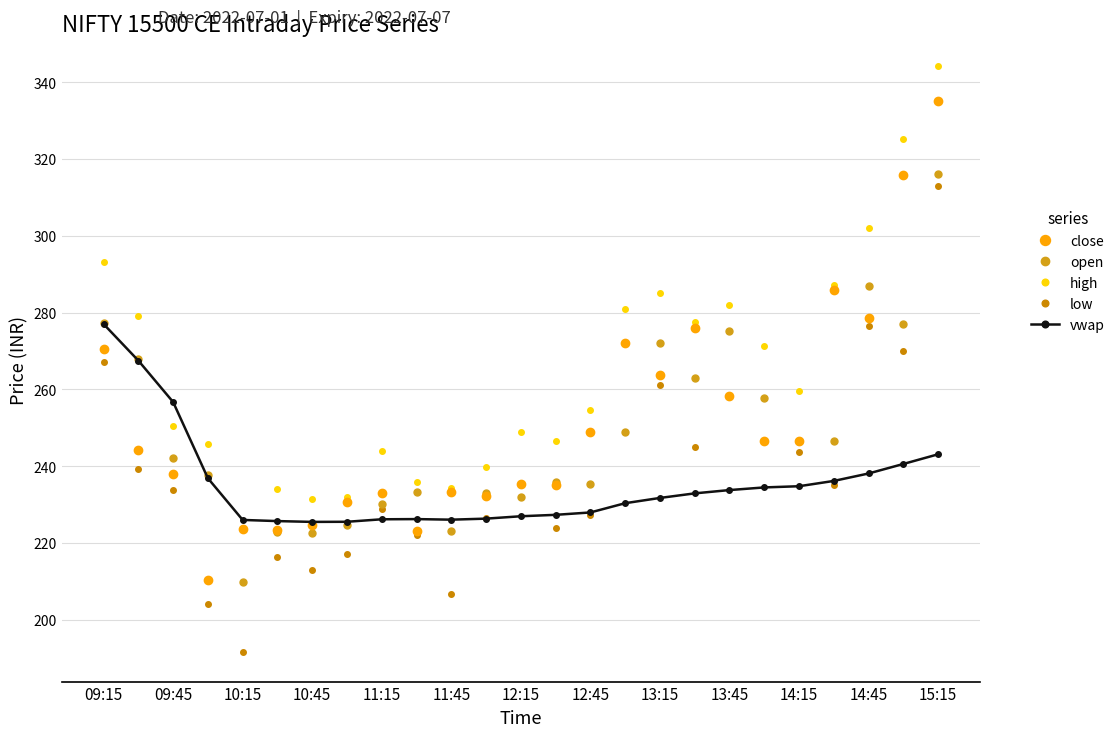

Reading left to right, transcribe all the data shown in this chart.

close: 270.6	244.2	238.1	210.4	223.7	223.4	224.7	230.6	232.9	223.2	233.2	232.2	235.3	235.1	248.8	272.1	263.8	276.0	258.3	246.4	246.6	285.9	278.6	315.9	335.0
open: 277.2	268.0	242.2	237.7	209.8	222.8	222.6	224.7	230.2	233.2	223.0	232.9	232.0	235.9	235.2	248.9	272.1	263.0	275.2	257.8	246.4	246.6	286.8	277.0	316.2
high: 293.2	279.1	250.5	245.8	224.0	234.0	231.6	231.8	244.0	235.8	234.3	239.8	248.9	246.6	254.7	281.0	285.0	277.6	282.0	271.1	259.6	287.1	302.1	325.1	344.2
low: 267.2	239.2	233.8	204.0	191.5	216.2	212.8	217.2	228.8	222.0	206.6	226.6	232.0	224.0	227.2	248.8	261.2	245.0	258.1	246.4	243.7	235.1	276.6	270.0	312.9
vwap: 277.0	267.5	256.7	236.8	226.0	225.7	225.5	225.5	226.1	226.2	226.0	226.3	226.9	227.3	227.9	230.3	231.7	232.9	233.8	234.4	234.8	236.1	238.1	240.6	243.1